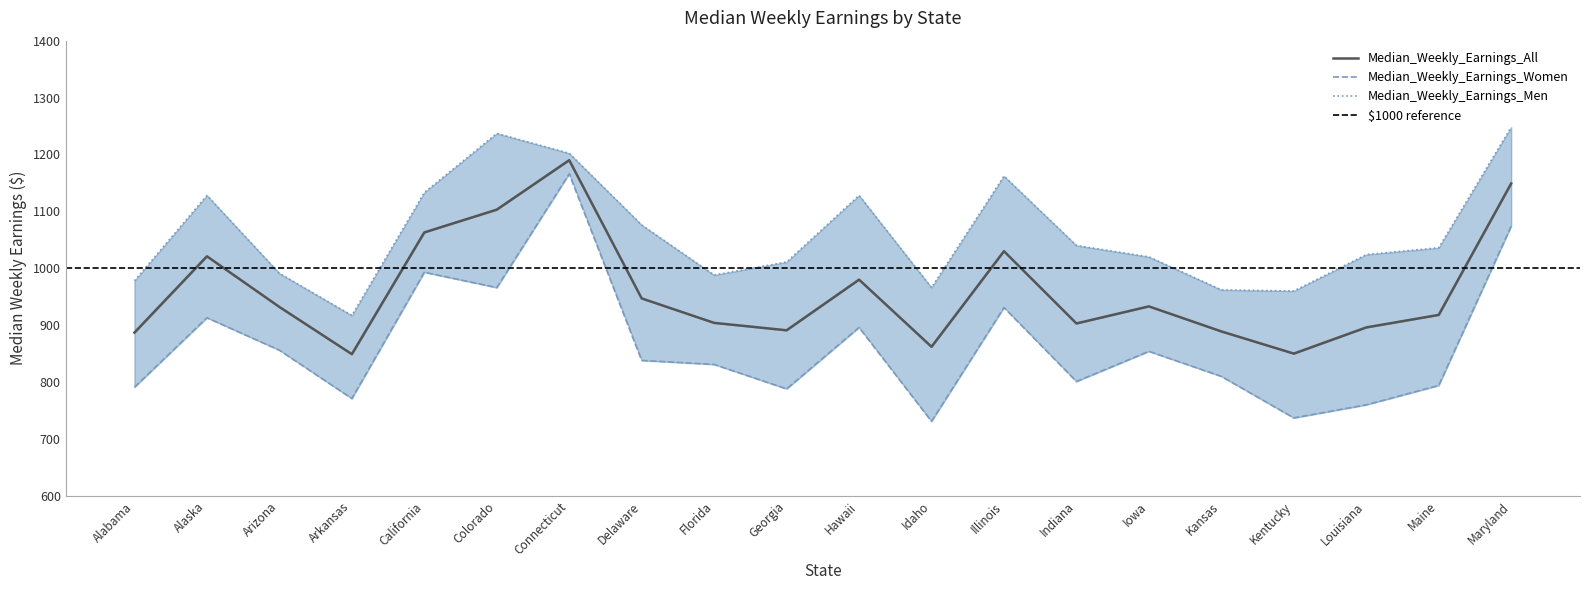

Reading left to right, list all the values displayed in this chart.

Median_Weekly_Earnings_Women: Alabama=791	Alaska=913	Arizona=856	Arkansas=771	California=993	Colorado=966	Connecticut=1166	Delaware=838	Florida=831	Georgia=788	Hawaii=896	Idaho=731	Illinois=931	Indiana=801	Iowa=854	Kansas=810	Kentucky=737	Louisiana=760	Maine=794	Maryland=1074
Median_Weekly_Earnings_All: Alabama=887	Alaska=1021	Arizona=932	Arkansas=849	California=1063	Colorado=1103	Connecticut=1190	Delaware=947	Florida=904	Georgia=891	Hawaii=980	Idaho=862	Illinois=1030	Indiana=903	Iowa=933	Kansas=889	Kentucky=850	Louisiana=896	Maine=918	Maryland=1149
Median_Weekly_Earnings_Men: Alabama=978	Alaska=1128	Arizona=991	Arkansas=917	California=1133	Colorado=1237	Connecticut=1202	Delaware=1076	Florida=988	Georgia=1011	Hawaii=1128	Idaho=966	Illinois=1162	Indiana=1040	Iowa=1020	Kansas=962	Kentucky=960	Louisiana=1024	Maine=1036	Maryland=1248